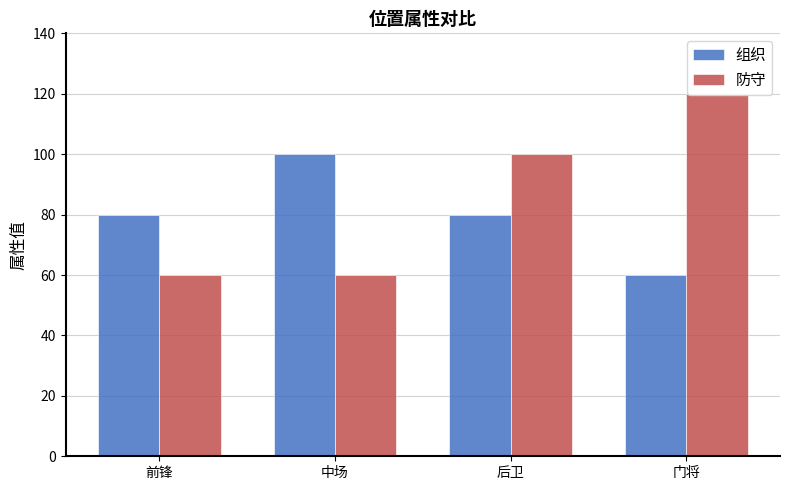

Which series has the largest total across all categories?

防守